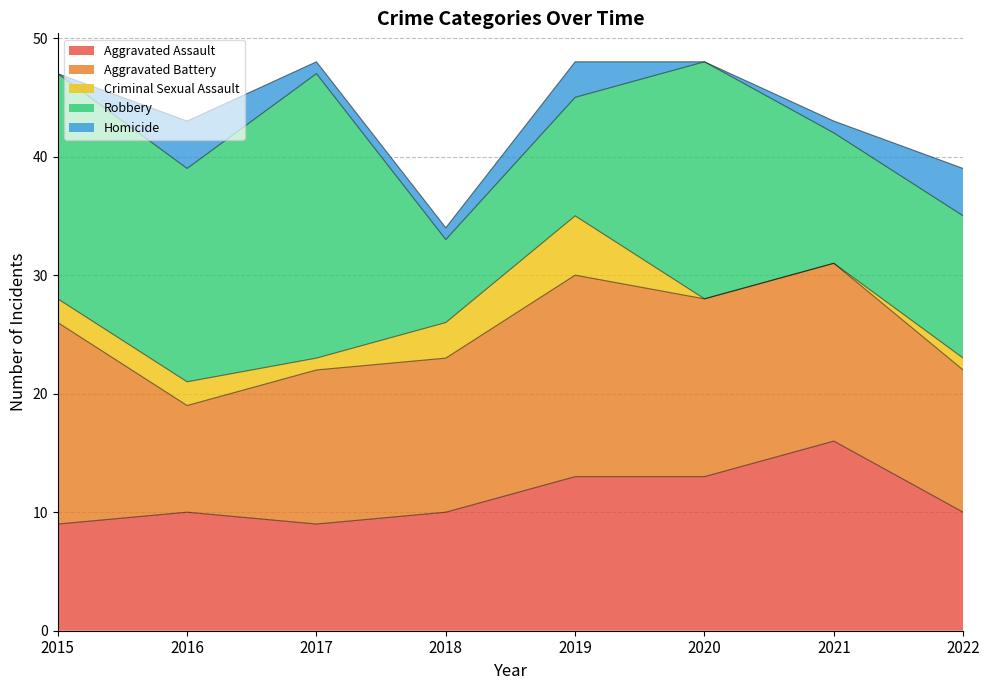

Does the chart display data point markers on the line(s)?

No